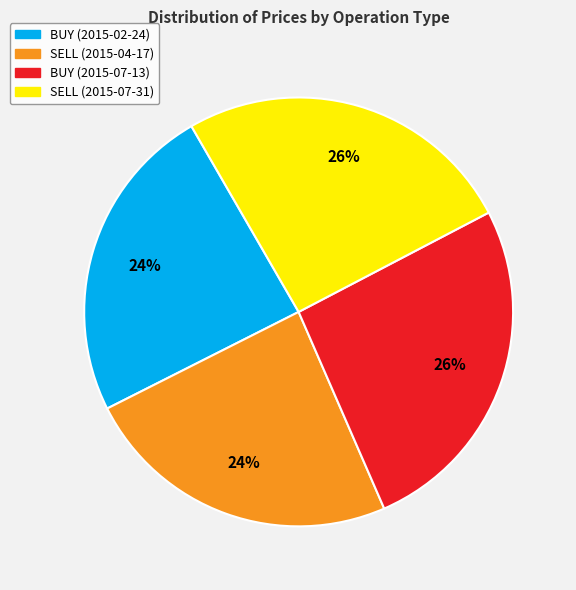

How many segments does this pie chart have?

4